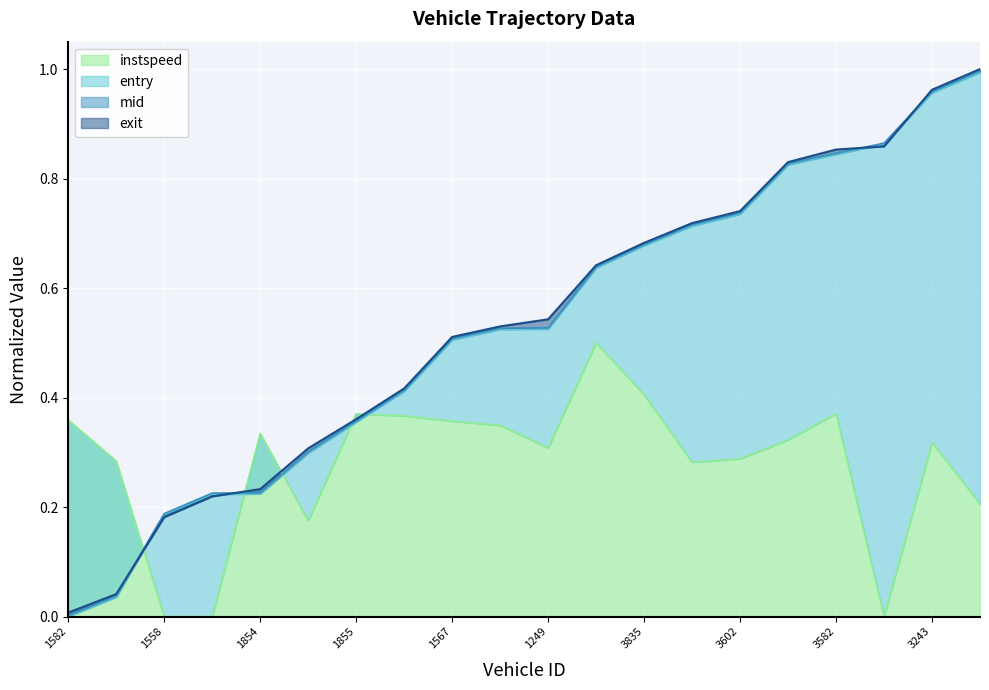

What is the highest value of the instspeed series?

0.5